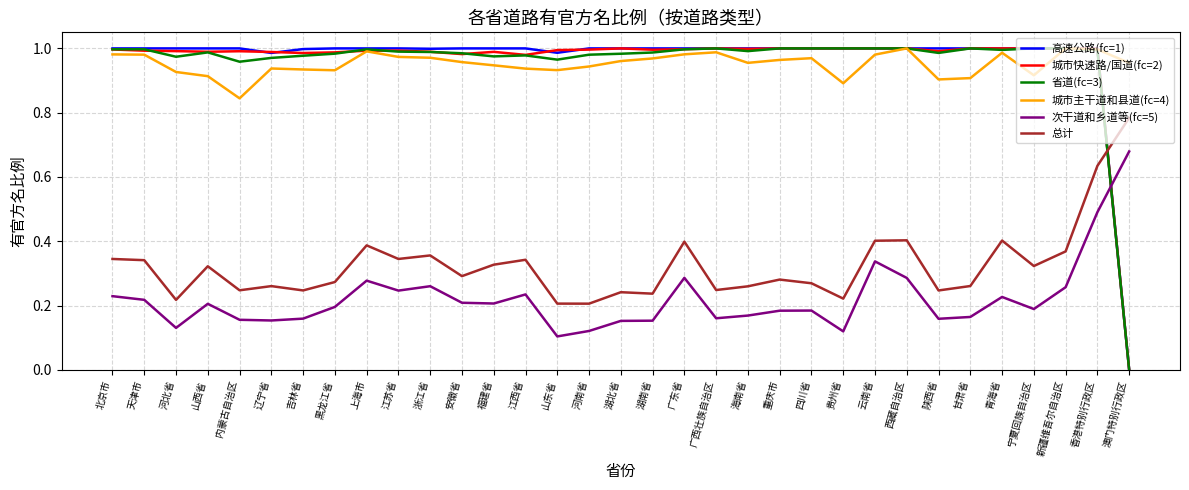

True or false: 省道(fc=3) has more than 2 interior local peaks.

True